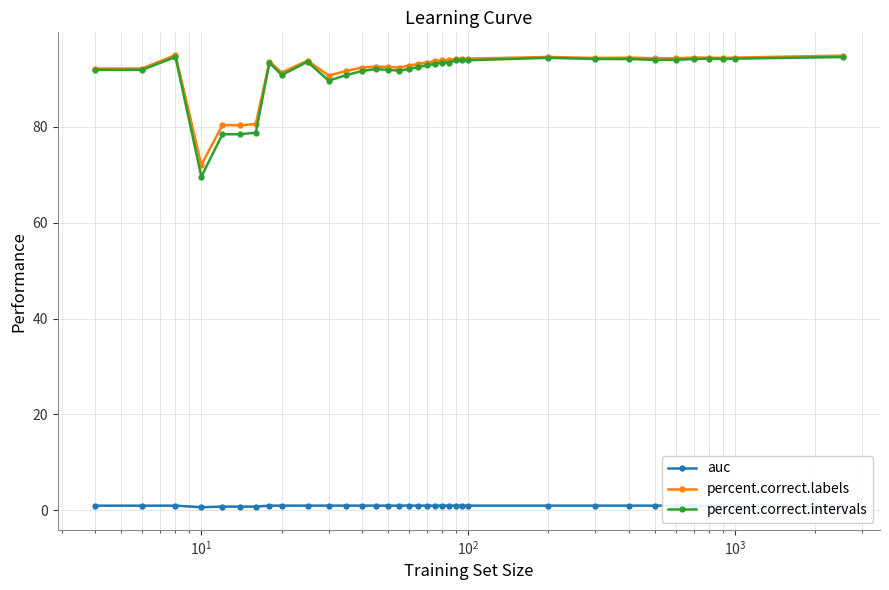

Reading left to right, extract all data points from this chart.

auc: 1.0	1.0	1.0	0.7	0.8	0.8	0.8	1.0	1.0	1.0	1.0	1.0	1.0	1.0	1.0	1.0	1.0	1.0	1.0	1.0	1.0	1.0	1.0	1.0	1.0	1.0	1.0	1.0	1.0	1.0	1.0	1.0	1.0	1.0	1.0
percent.correct.labels: 92.2	92.2	95.0	72.1	80.4	80.3	80.6	93.6	91.3	93.8	90.7	91.7	92.4	92.6	92.5	92.4	92.8	93.1	93.4	93.7	93.9	93.9	94.2	94.2	94.2	94.6	94.4	94.5	94.3	94.3	94.5	94.5	94.4	94.5	94.9
percent.correct.intervals: 91.9	91.9	94.6	69.6	78.5	78.5	78.8	93.4	90.8	93.6	89.6	90.8	91.7	92.1	91.9	91.7	92.1	92.5	92.8	93.2	93.4	93.4	93.9	93.9	93.9	94.4	94.2	94.2	94.0	94.0	94.2	94.2	94.2	94.2	94.6